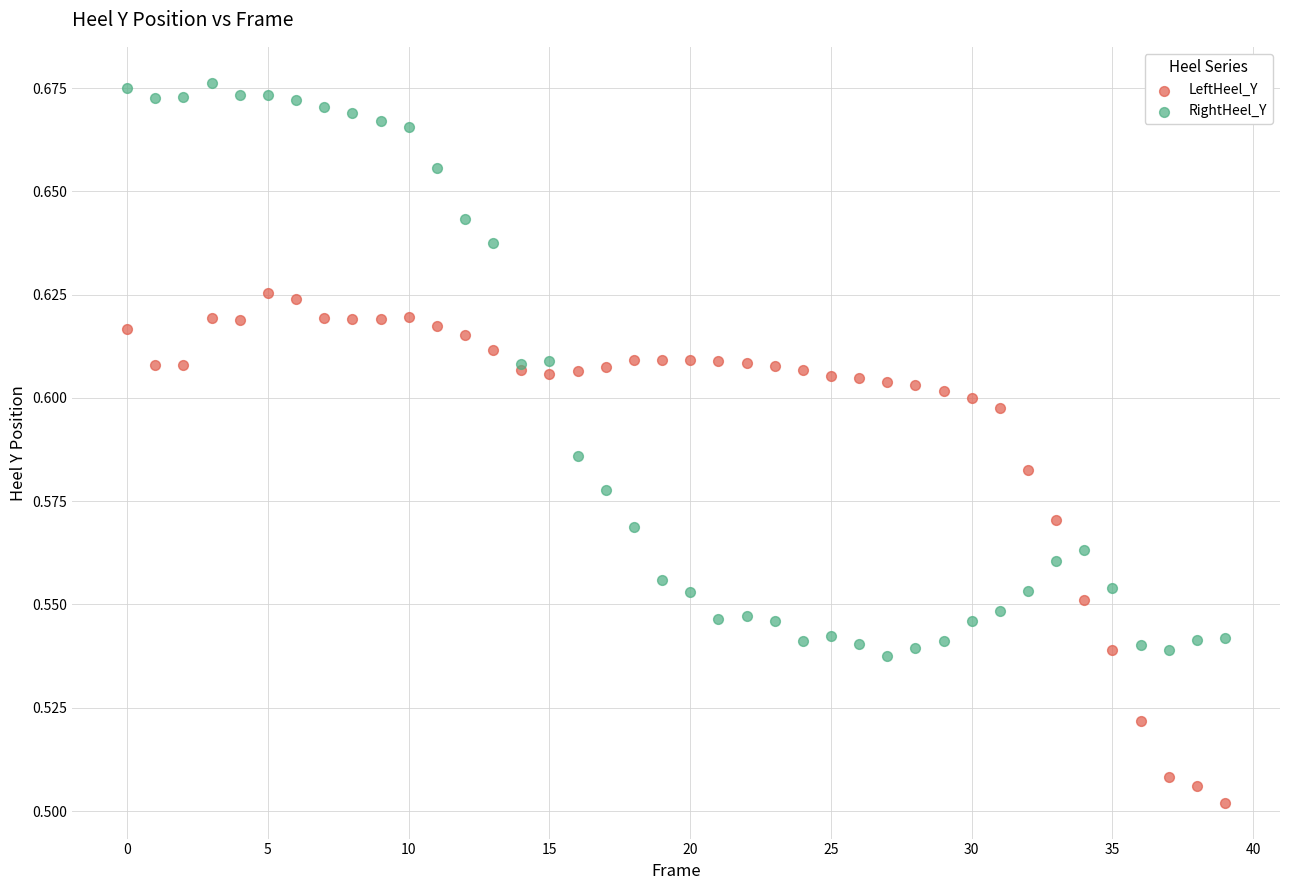

Which series contains the highest Y value?

RightHeel_Y